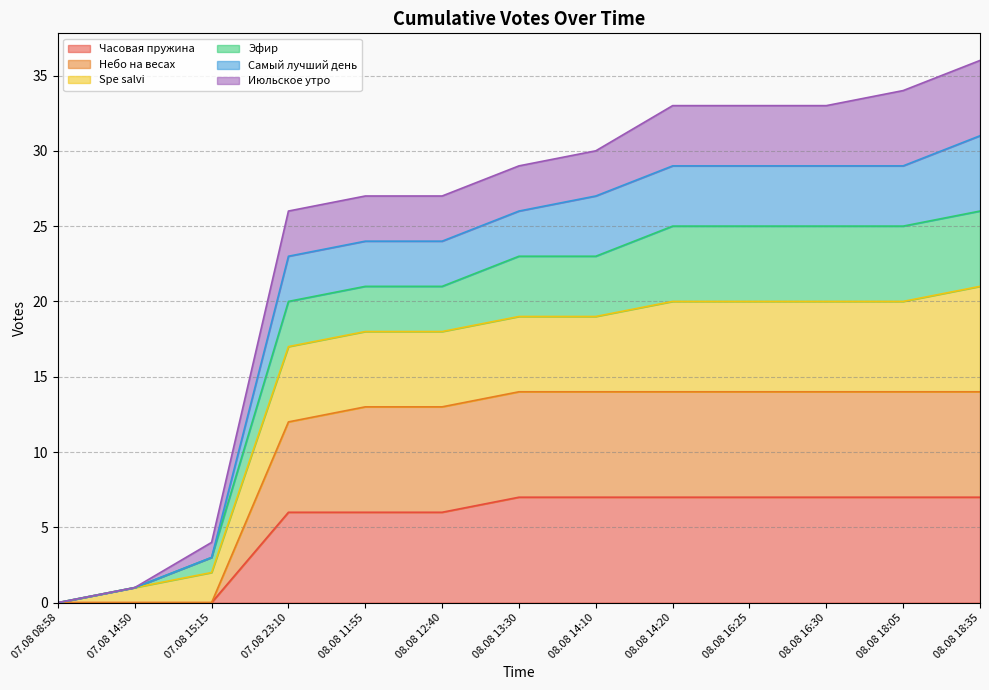

True or false: Часовая пружина has a value of 6 at 08.08 11:55.

True